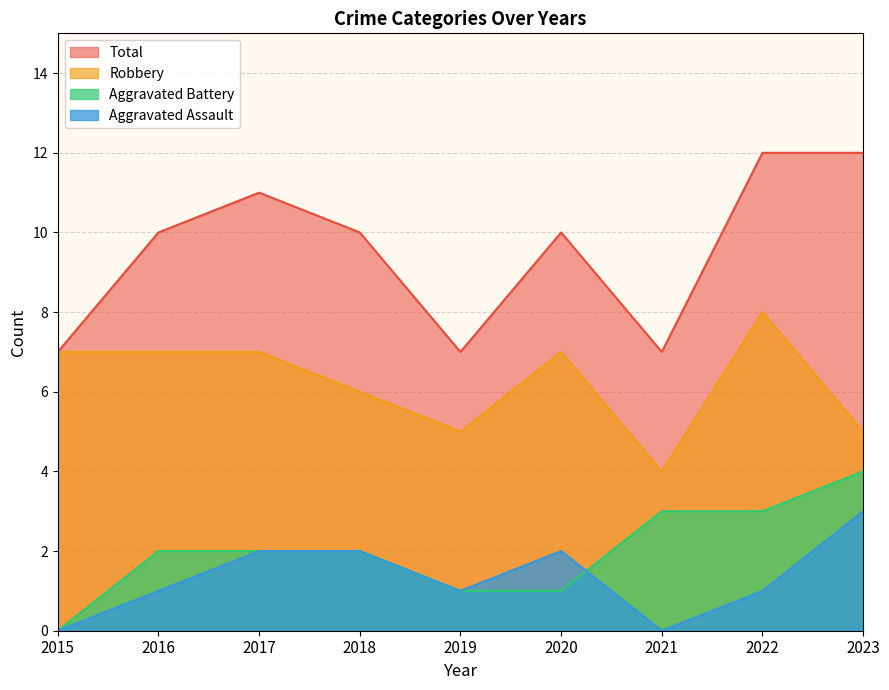

Between 2015 and 2022, which is larger?

2022